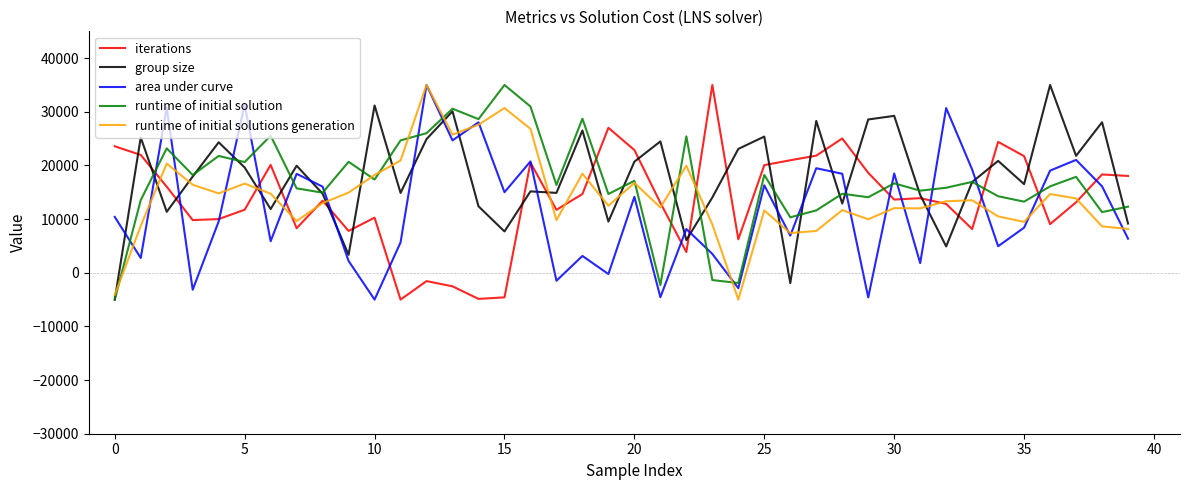

Count the number of categories in the chart.

40